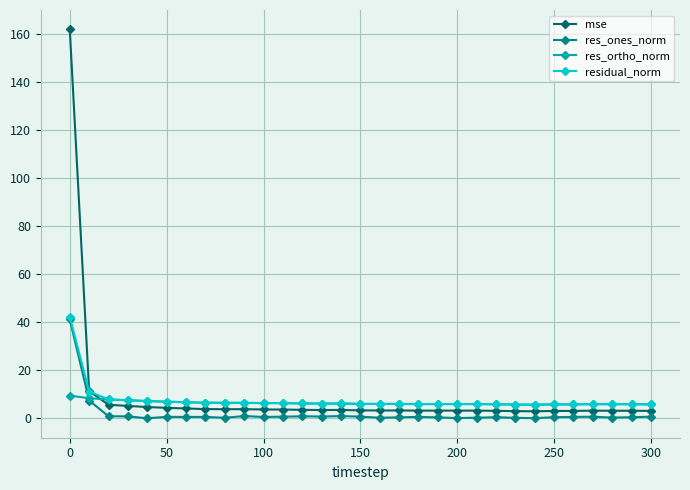

How many intersections are there between res_ortho_norm and mse?

1